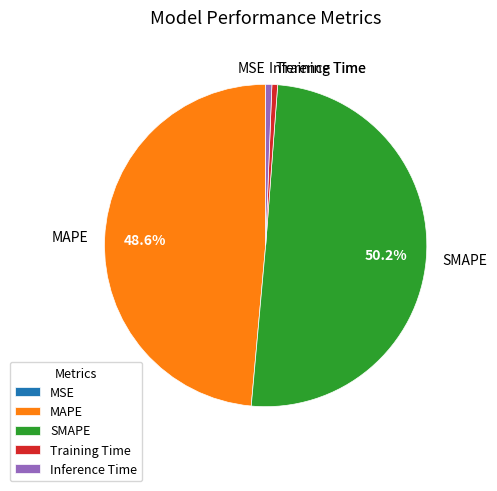

What percentage do SMAPE and MAPE together represent?

98.8%